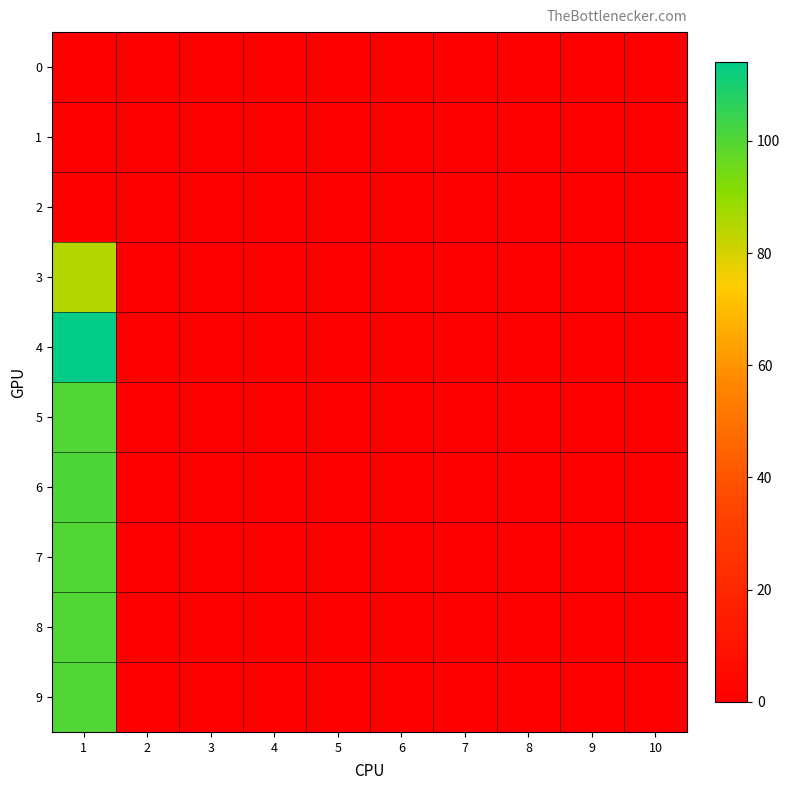

Reading left to right, what are all the values shown in this chart?

0: 1=0	2=0	3=0	4=0	5=0	6=0	7=0	8=0	9=0	10=0
1: 1=0	2=0	3=0	4=0	5=0	6=0	7=0	8=0	9=0	10=0
2: 1=0	2=0	3=0	4=0	5=0	6=0	7=0	8=0	9=0	10=0
3: 1=85	2=0	3=0	4=0	5=0	6=0	7=0	8=0	9=0	10=0
4: 1=114	2=0	3=0	4=0	5=0	6=0	7=0	8=0	9=0	10=0
5: 1=100	2=0	3=0	4=0	5=0	6=0	7=0	8=0	9=0	10=0
6: 1=101	2=0	3=0	4=0	5=0	6=0	7=0	8=0	9=0	10=0
7: 1=100	2=0	3=0	4=0	5=0	6=0	7=0	8=0	9=0	10=0
8: 1=100	2=0	3=0	4=0	5=0	6=0	7=0	8=0	9=0	10=0
9: 1=100	2=0	3=0	4=0	5=0	6=0	7=0	8=0	9=0	10=0